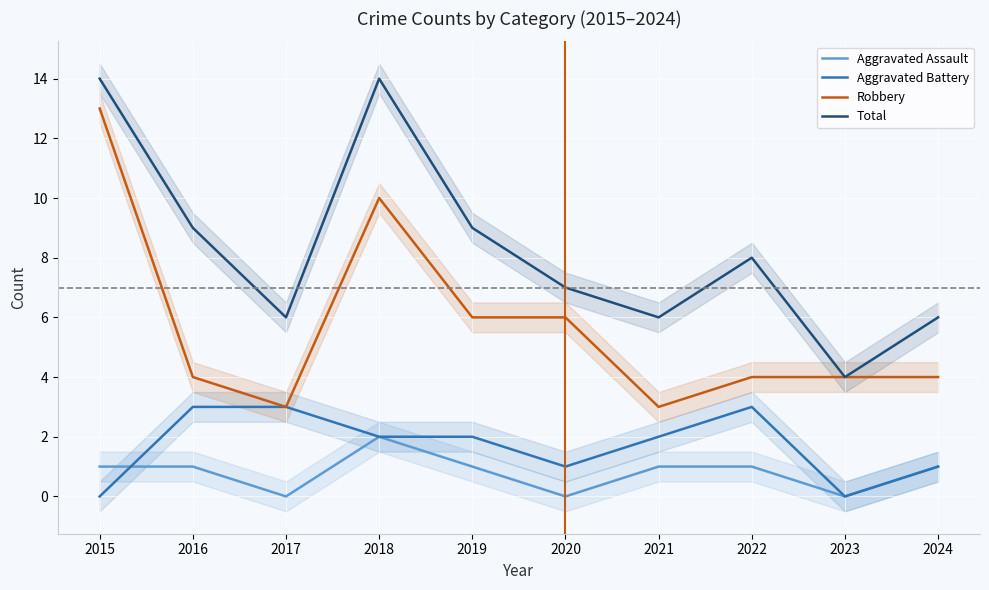

How many data points in Total are less than 8?

5